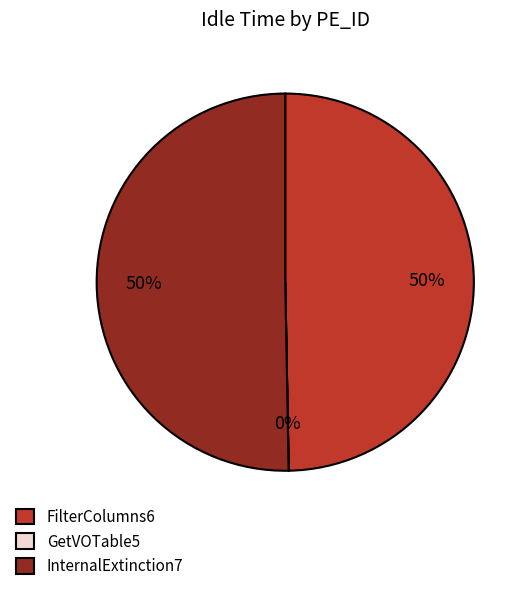

Is FilterColumns6 the majority of the pie?

No